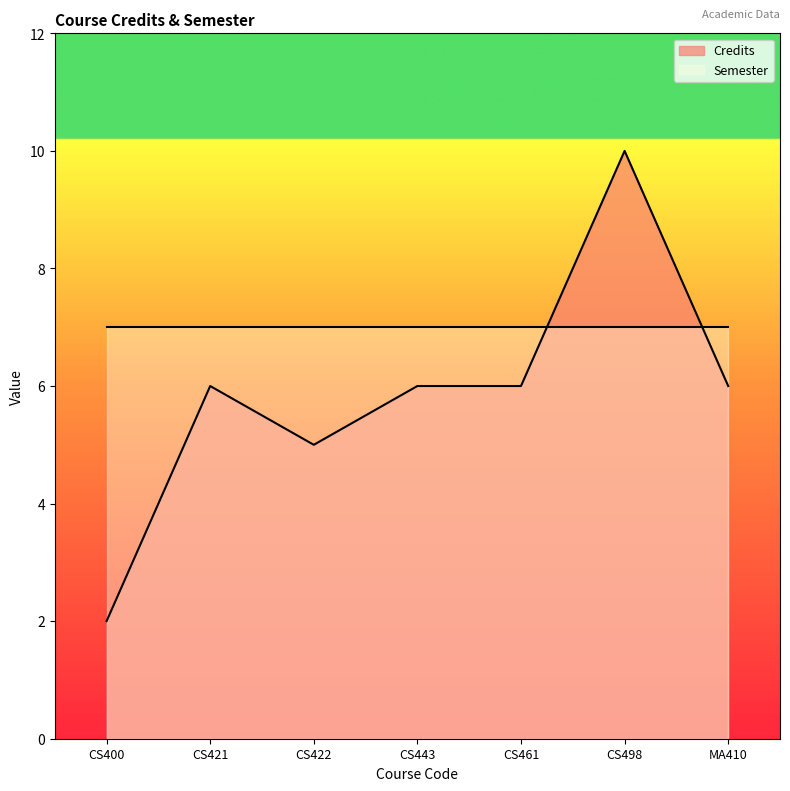

Which label corresponds to the smallest value in the chart?

CS400